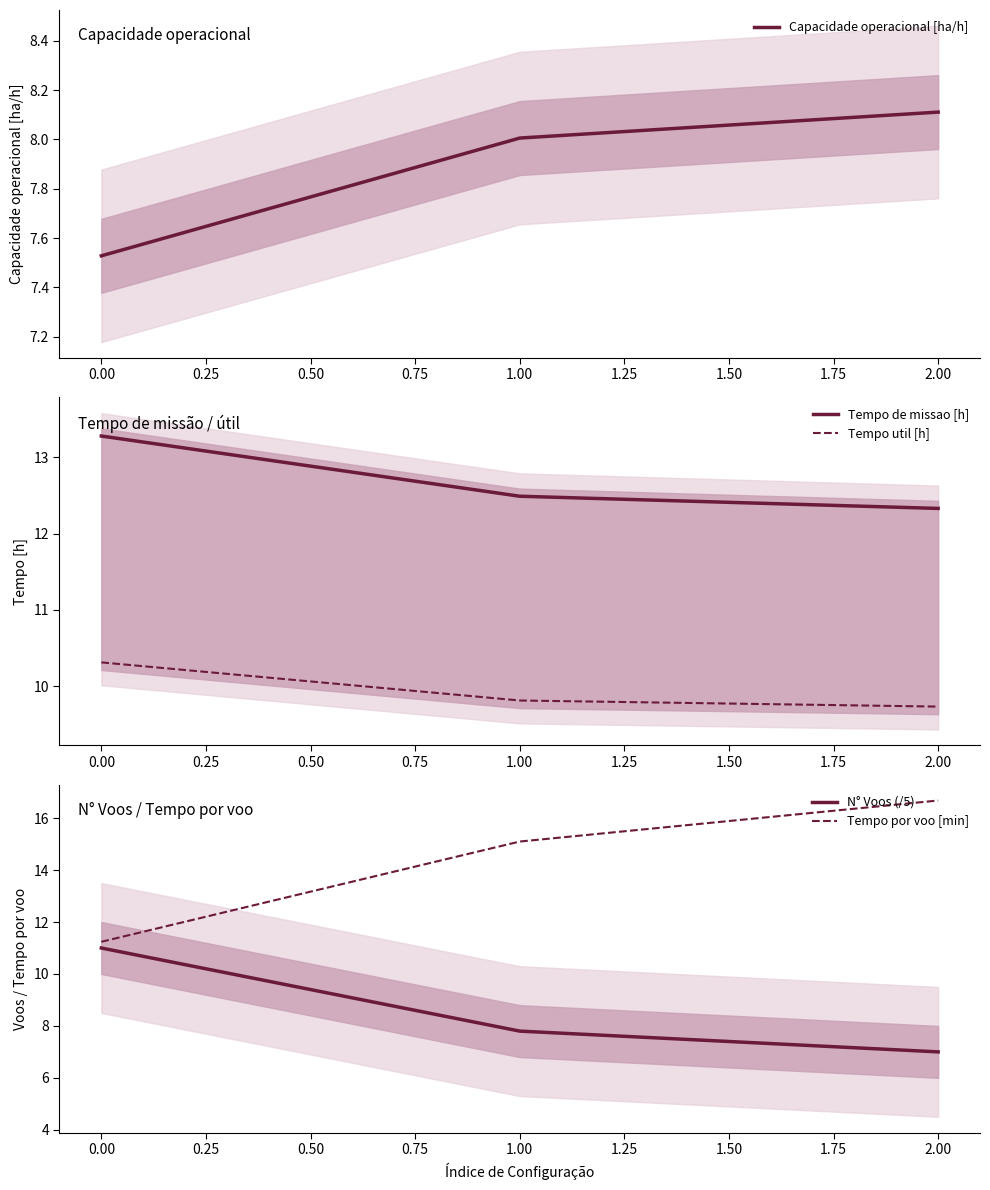

True or false: Tempo de missao [h] has a value of 12.3 at 2.00.

True